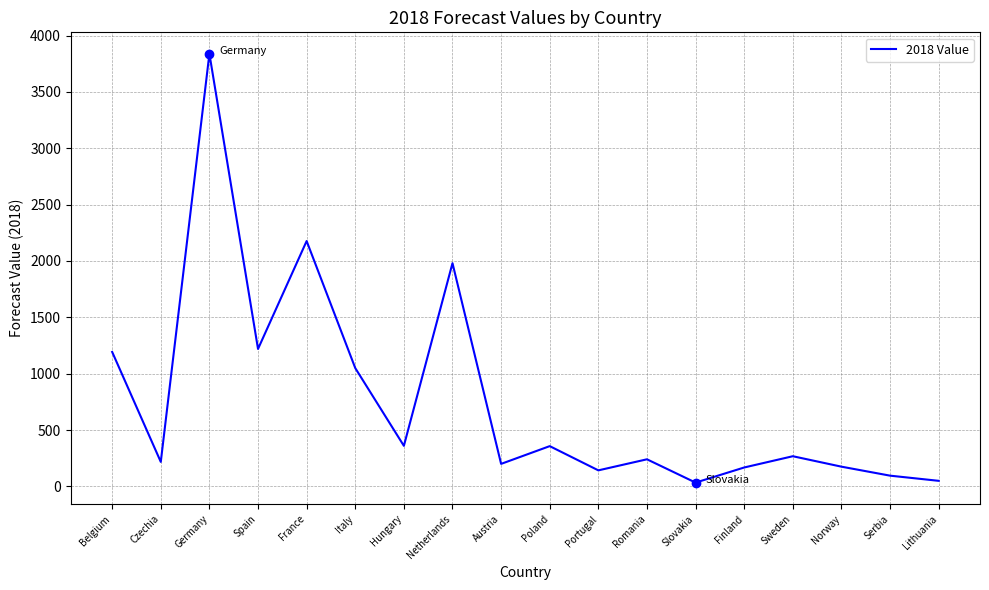

How many interior local peaks (higher than both neighbors) does the data have?

6